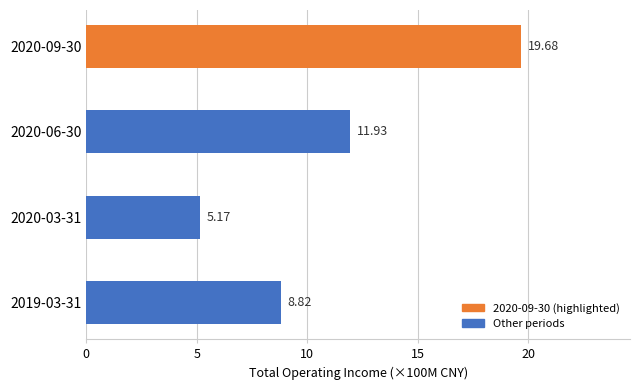

What is the average value?

11.4